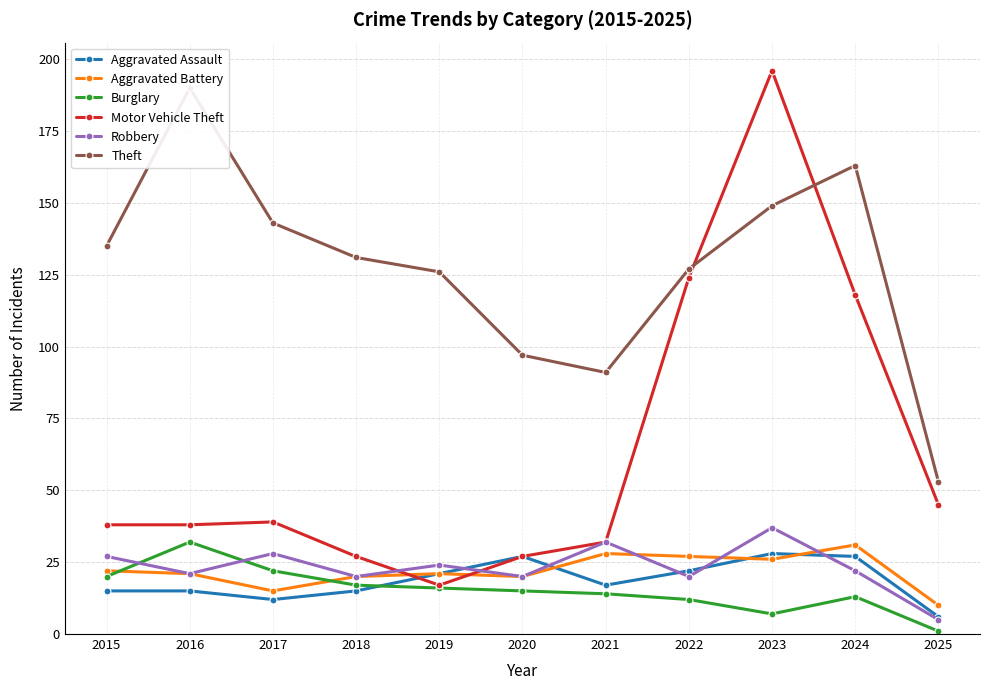

Reading left to right, extract all data points from this chart.

Aggravated Assault: 2015=15	2016=15	2017=12	2018=15	2019=21	2020=27	2021=17	2022=22	2023=28	2024=27	2025=6
Aggravated Battery: 2015=22	2016=21	2017=15	2018=20	2019=21	2020=20	2021=28	2022=27	2023=26	2024=31	2025=10
Burglary: 2015=20	2016=32	2017=22	2018=17	2019=16	2020=15	2021=14	2022=12	2023=7	2024=13	2025=1
Motor Vehicle Theft: 2015=38	2016=38	2017=39	2018=27	2019=17	2020=27	2021=32	2022=124	2023=196	2024=118	2025=45
Robbery: 2015=27	2016=21	2017=28	2018=20	2019=24	2020=20	2021=32	2022=20	2023=37	2024=22	2025=5
Theft: 2015=135	2016=190	2017=143	2018=131	2019=126	2020=97	2021=91	2022=127	2023=149	2024=163	2025=53